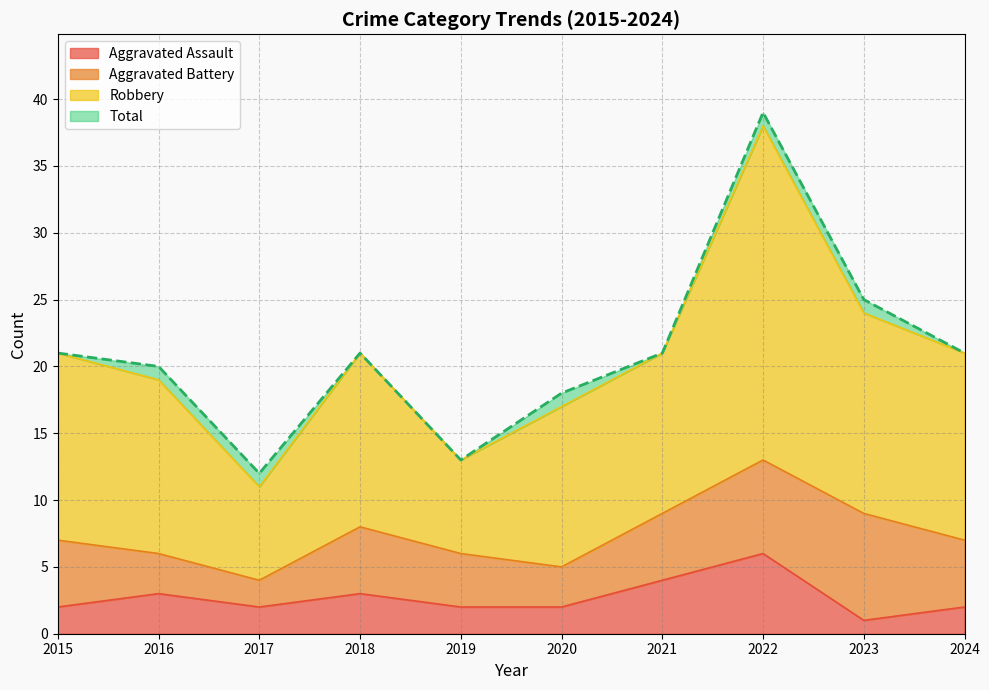

Which series has the largest range (max minus min)?

Robbery